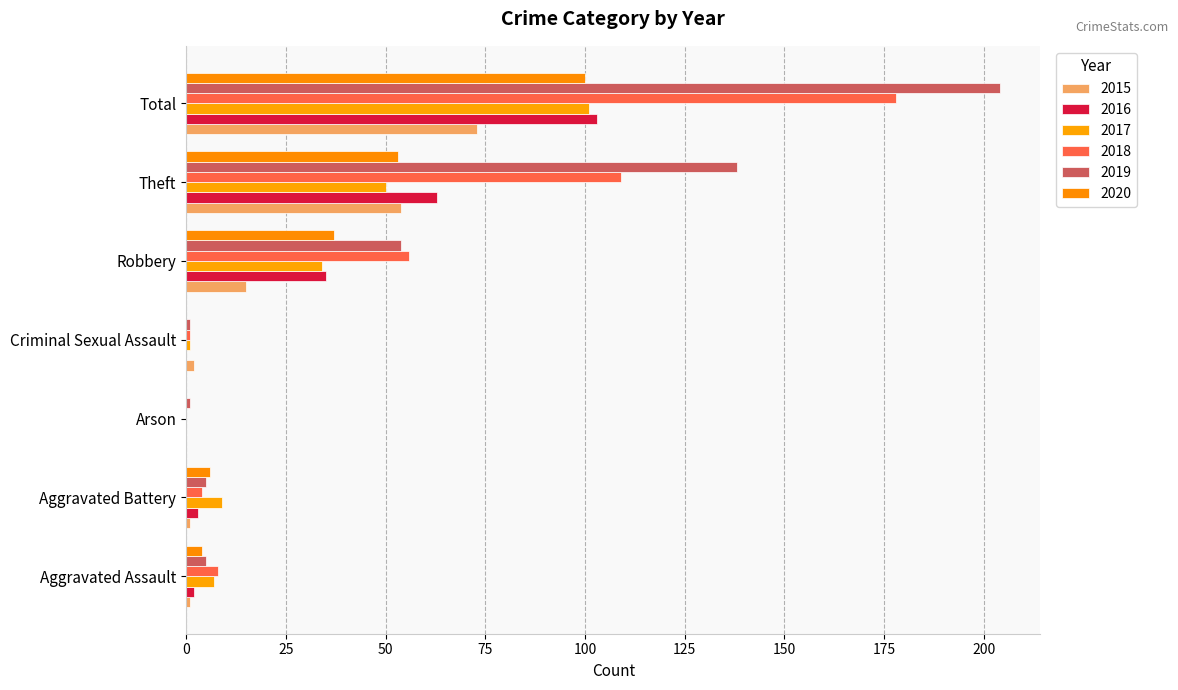

Is the value of 2019 at Robbery greater than the value of 2020 at Criminal Sexual Assault?

Yes